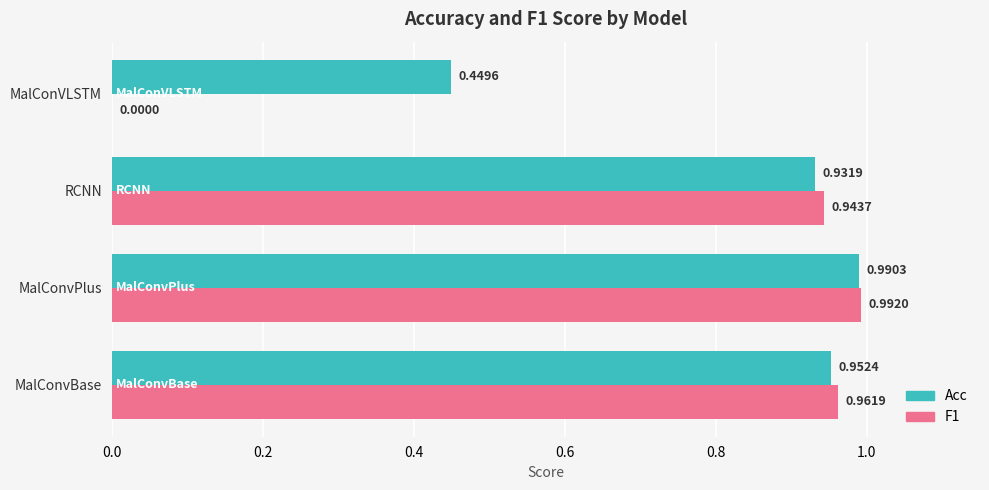

Which label corresponds to the largest value in the chart?

MalConvPlus